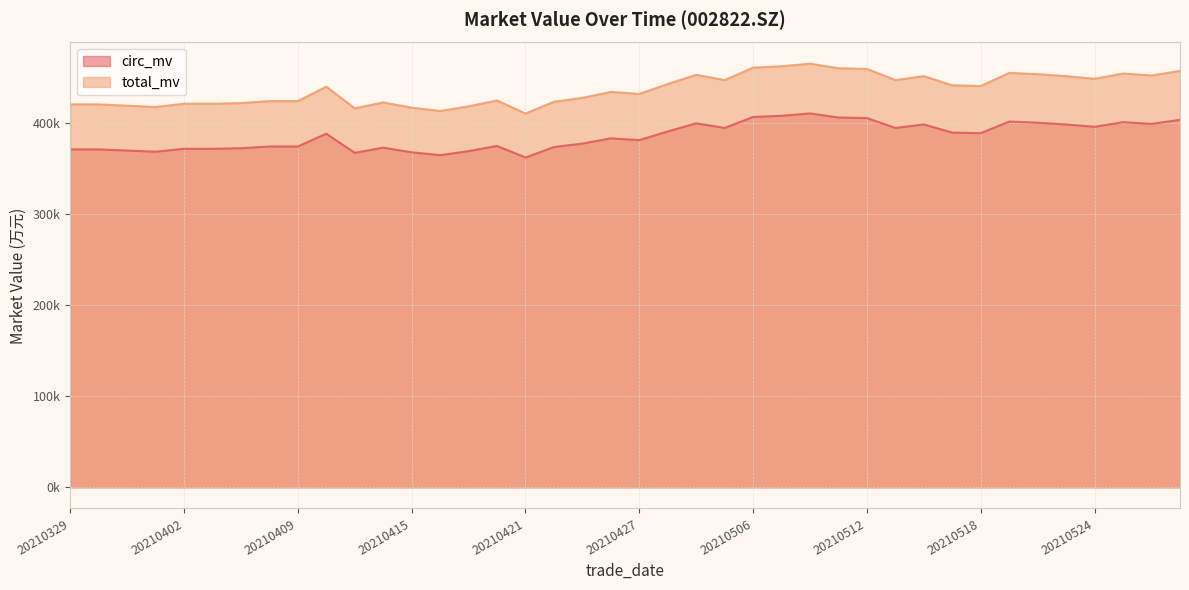

Where is total_mv nearest to the value 437917?

20210412